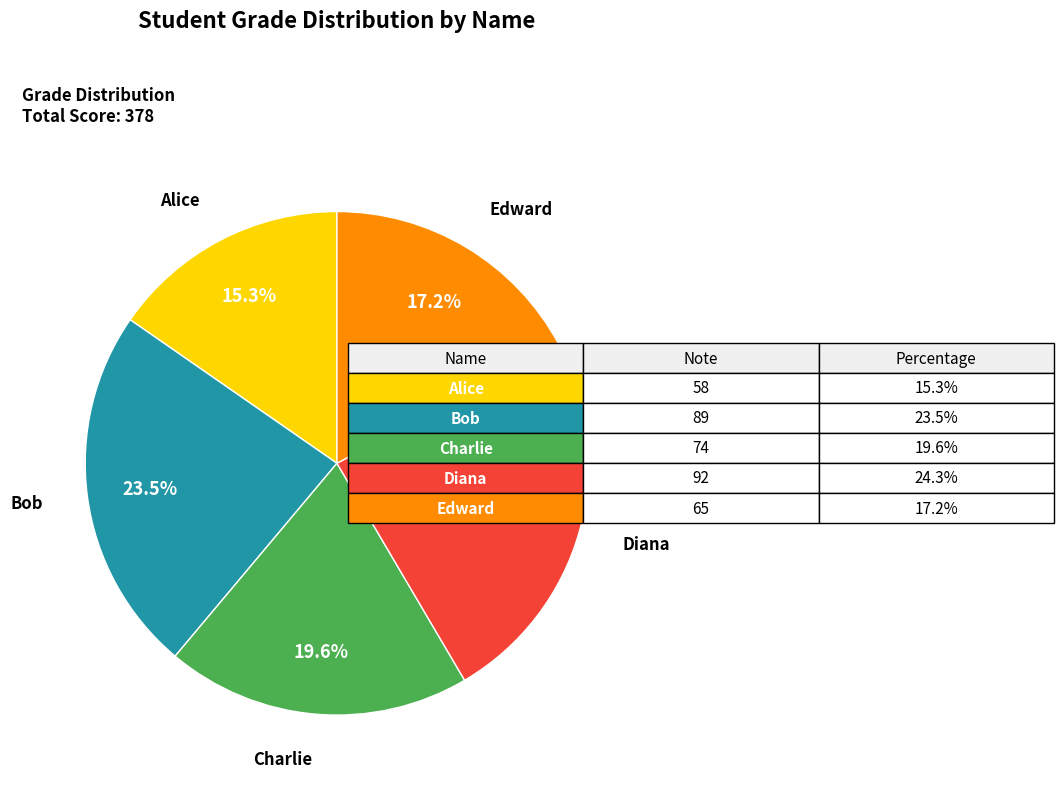

Is there any slice that represents more than half of the pie?

No